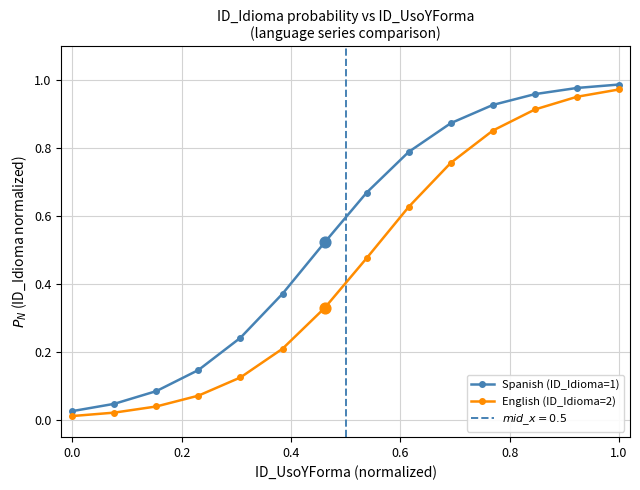

True or false: Spanish (ID_Idioma=1) has more than 2 points higher than both neighbors.

False